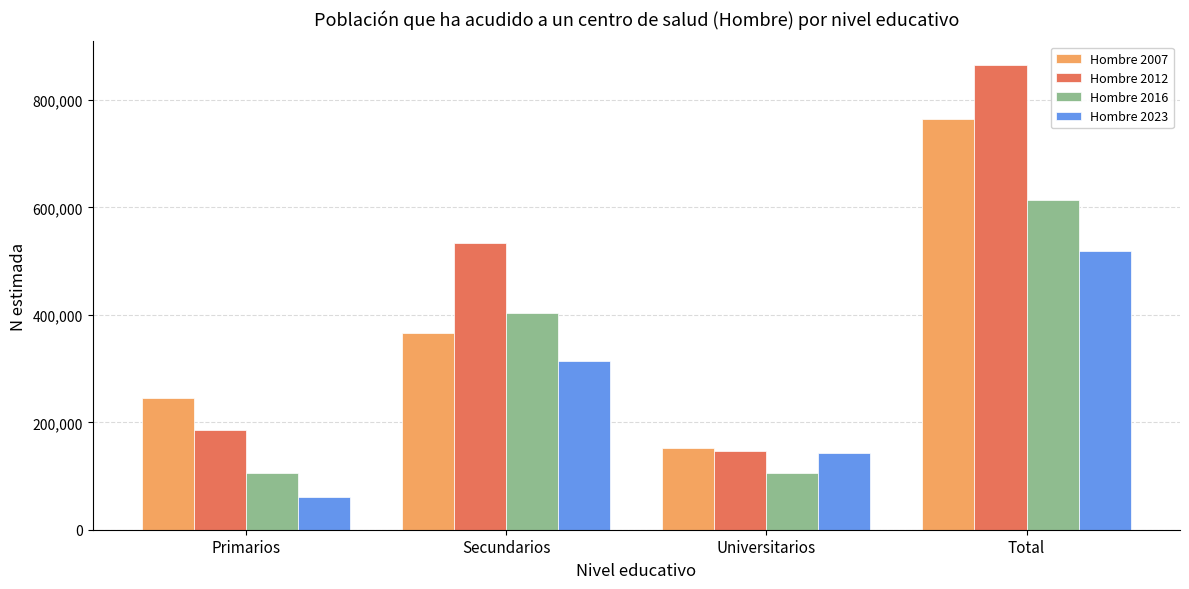

What position from the right is Total?

1